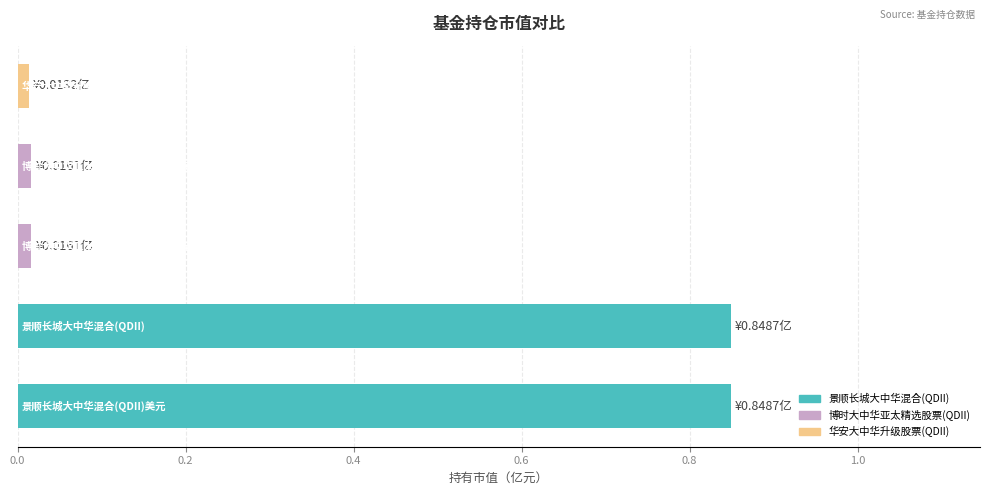

What is the average value?

0.3